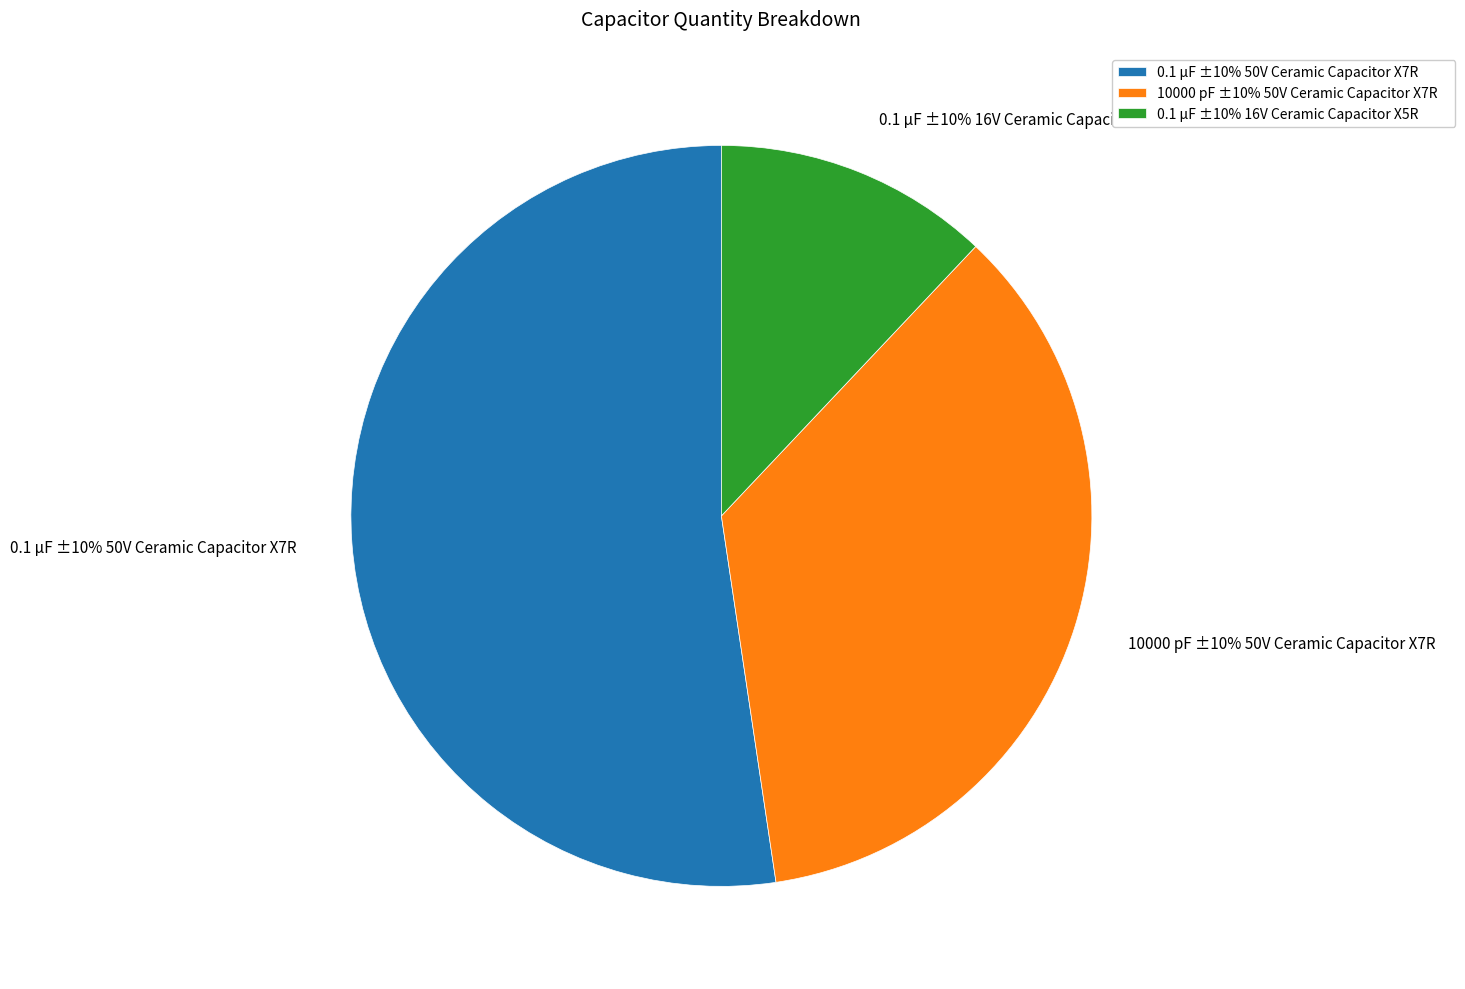

To the nearest percent, what is the average slice percentage?

33%